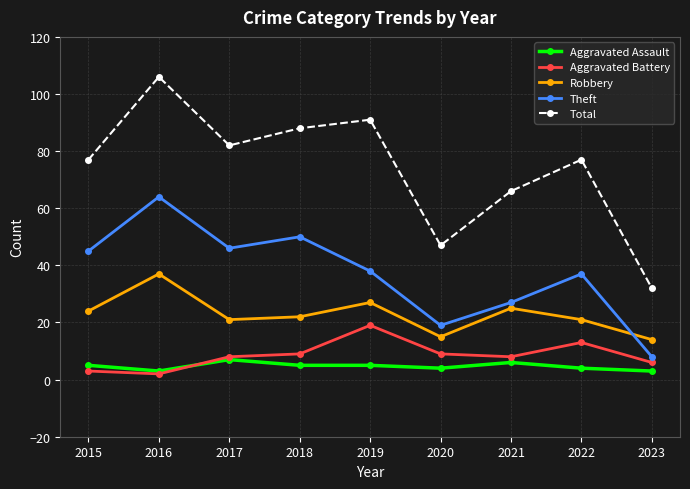

Which series changed the most between 2018 and 2023?

Total